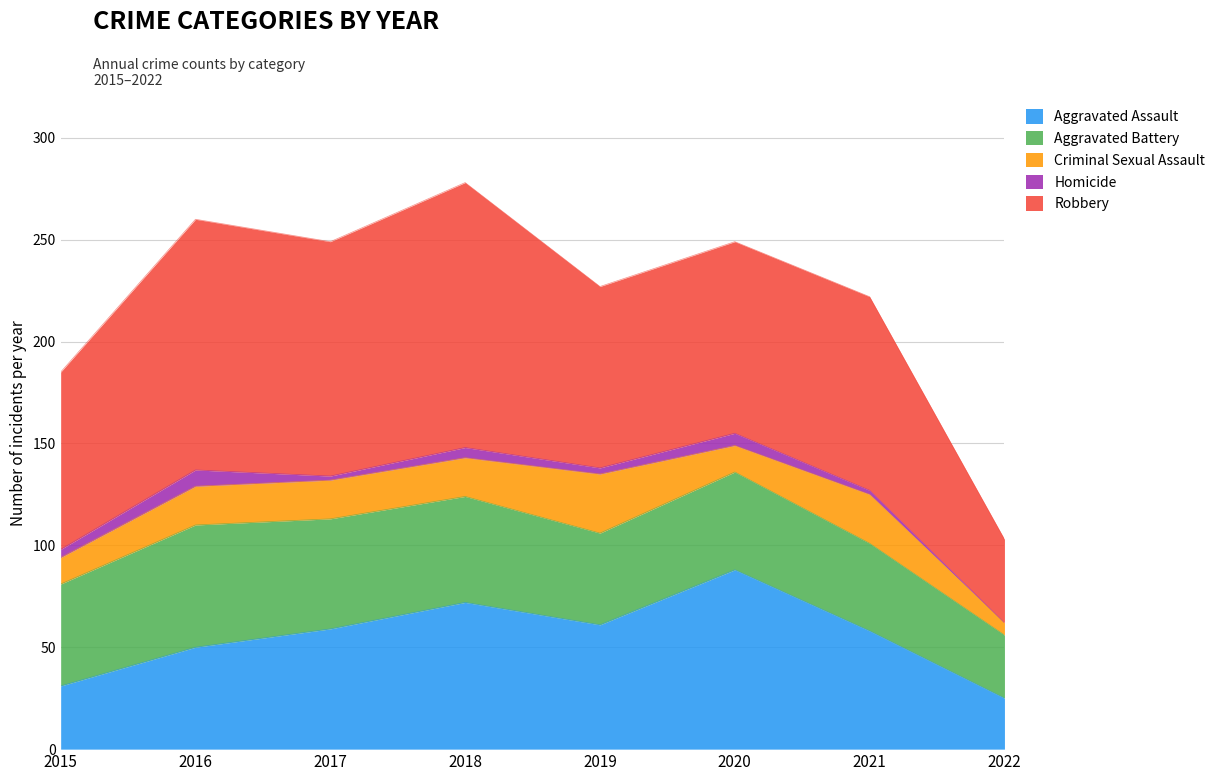

Where does the Robbery series first go above 95?

2016